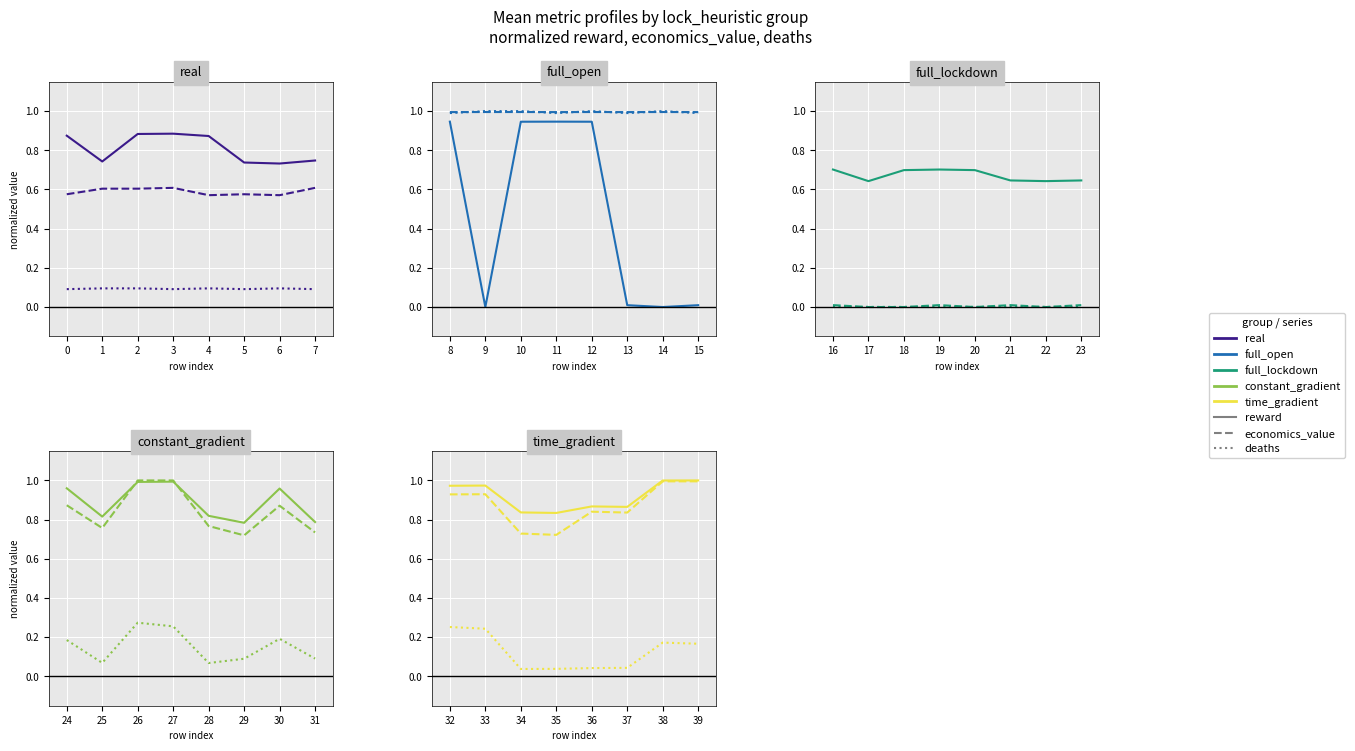

Between 32 and 37, which series saw the biggest shift?

deaths